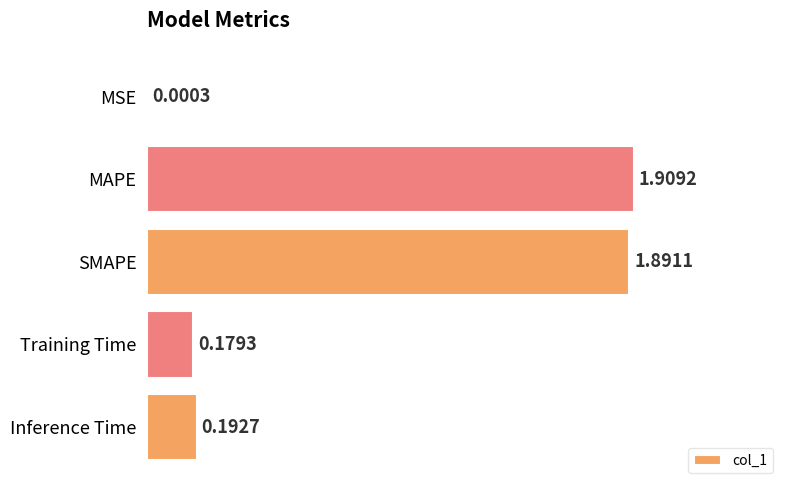

Between SMAPE and Training Time, which is larger?

SMAPE